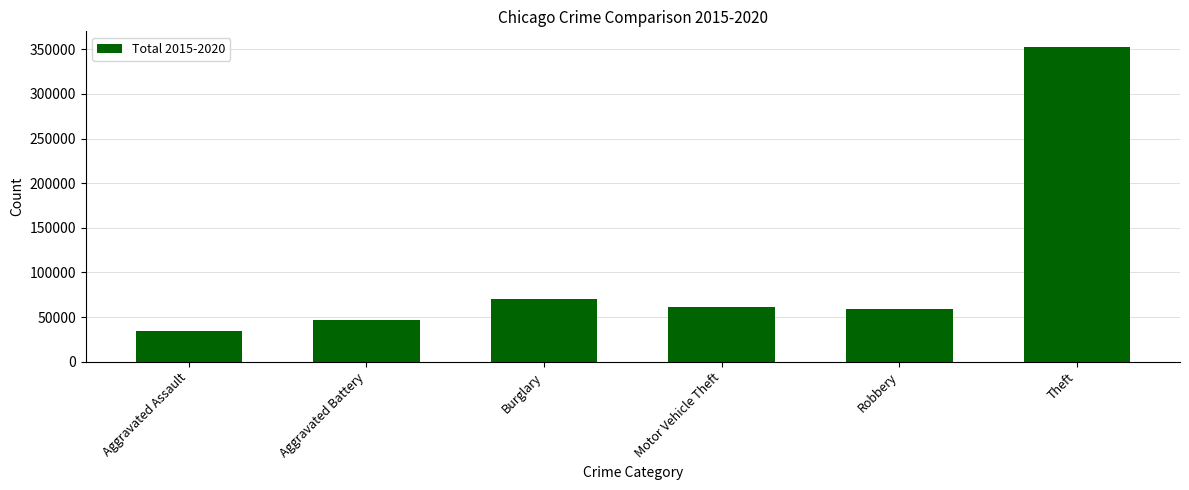

What is the change in value from Aggravated Battery to Theft?

+305612